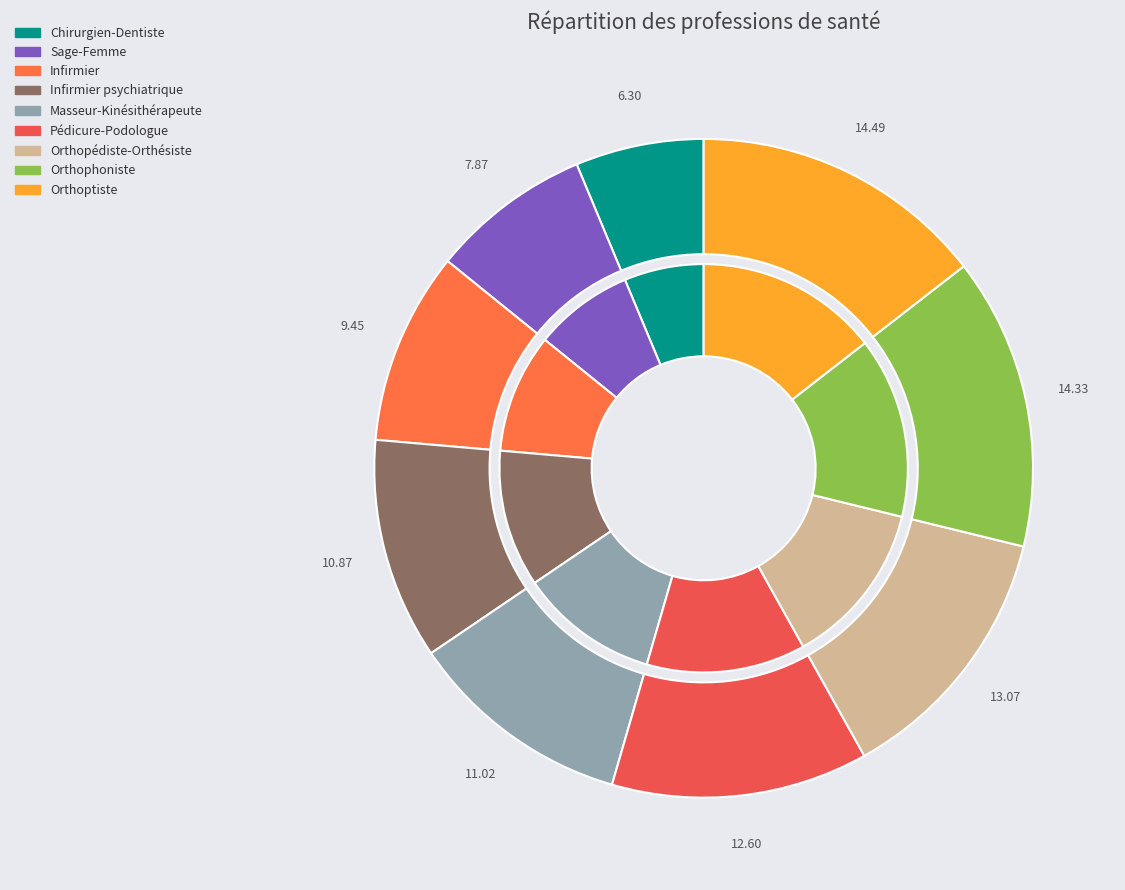

To the nearest percent, what is the difference between the largest and smallest slice percentages?

8%